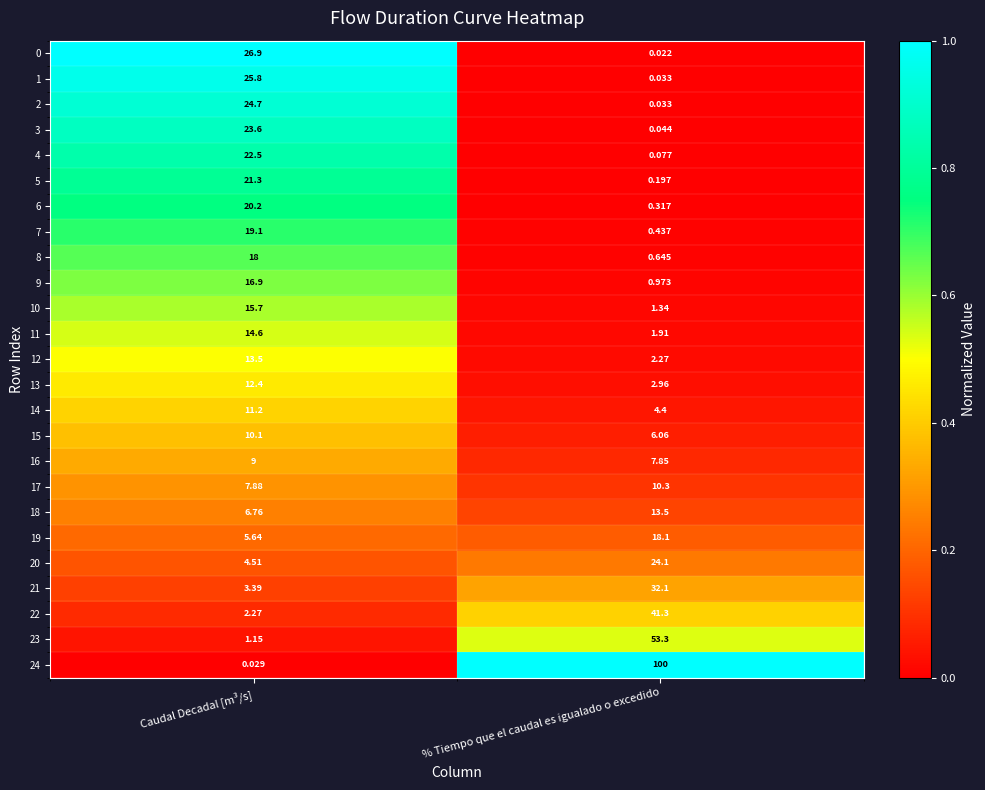

Rank the categories by 22 value from highest to lowest.

% Tiempo que el caudal es igualado o excedido, Caudal Decadal [m³/s]